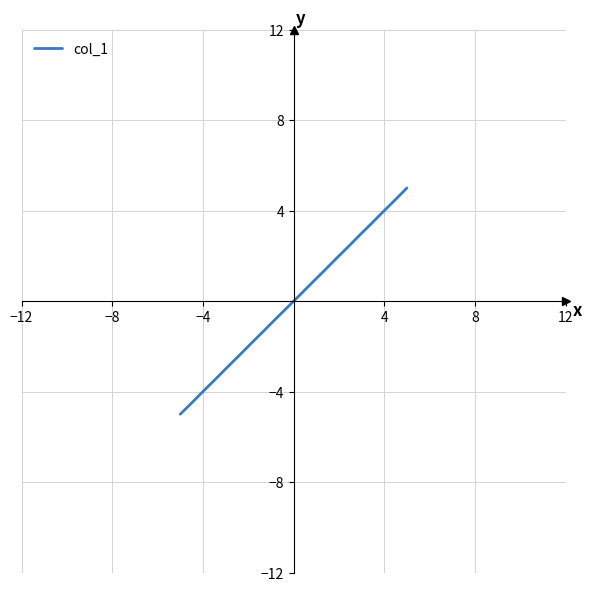

What is the greatest value displayed?

5.0